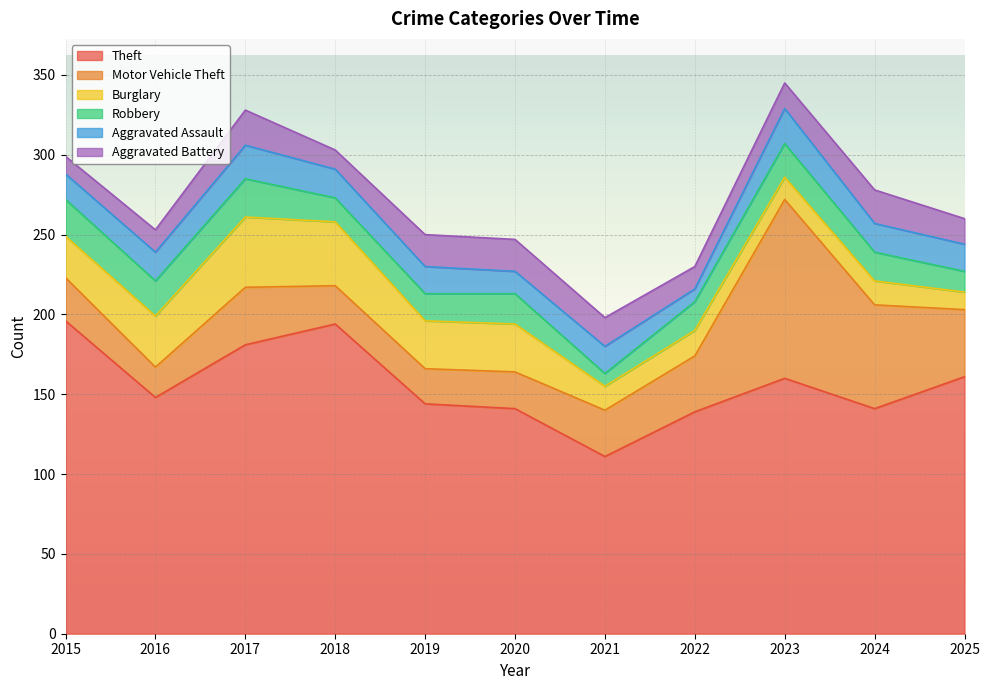

Where is the first local minimum for Robbery?

2016